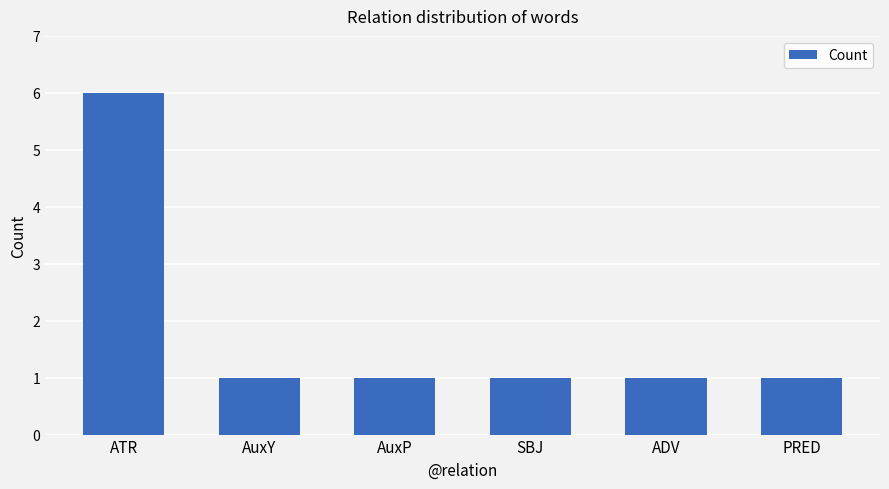

What is the change in value from ATR to AuxY?

-5